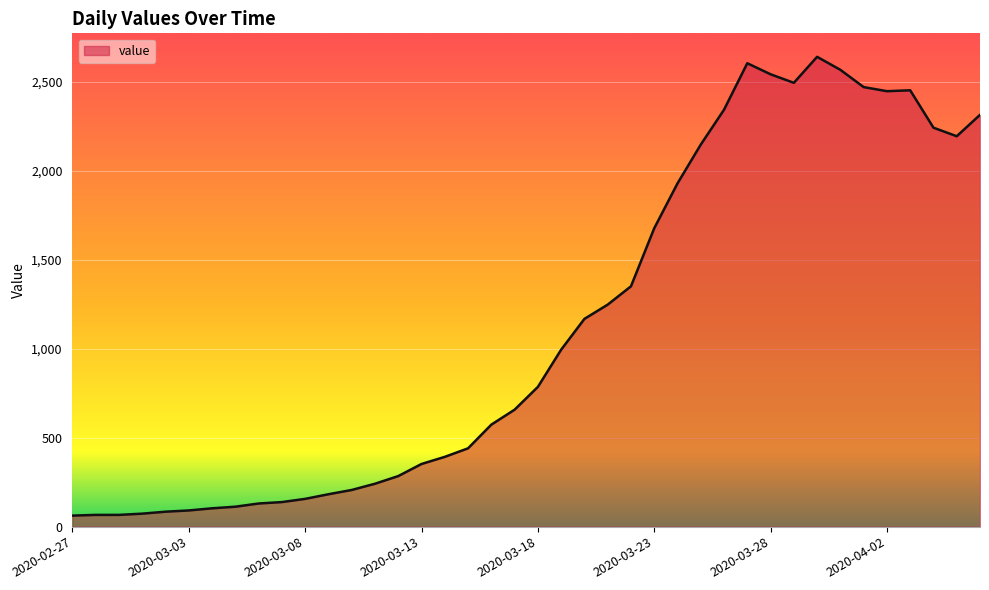

What is the minimum value shown in the chart?

62